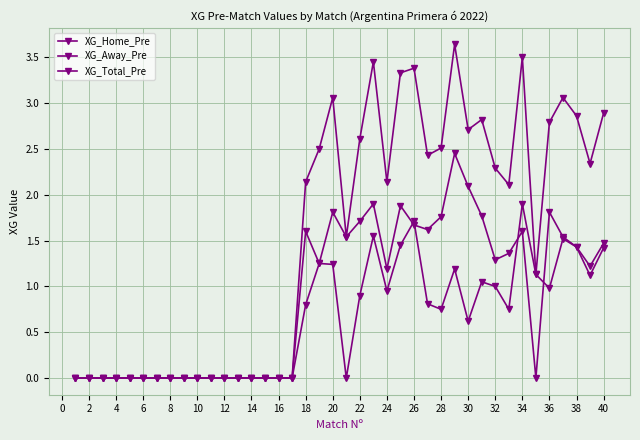

Count the number of categories in the chart.

40